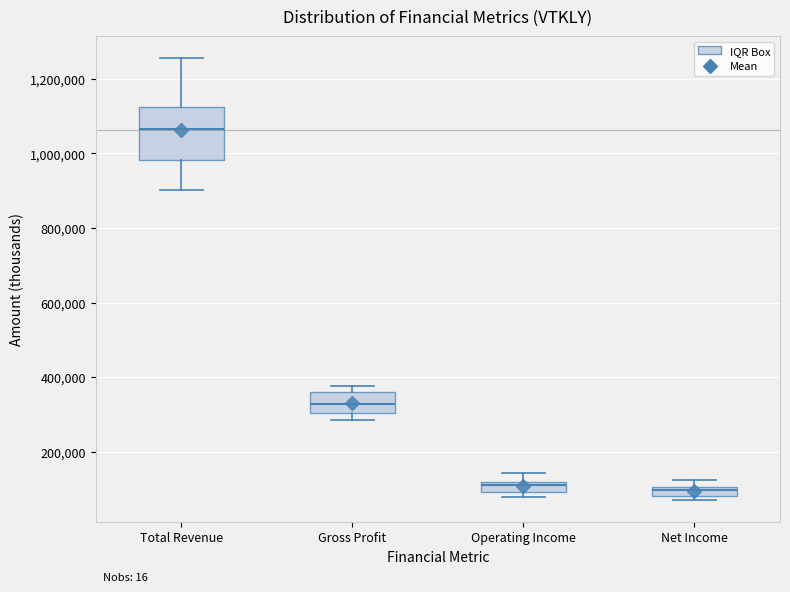

Which box's median line is the highest?

Total Revenue